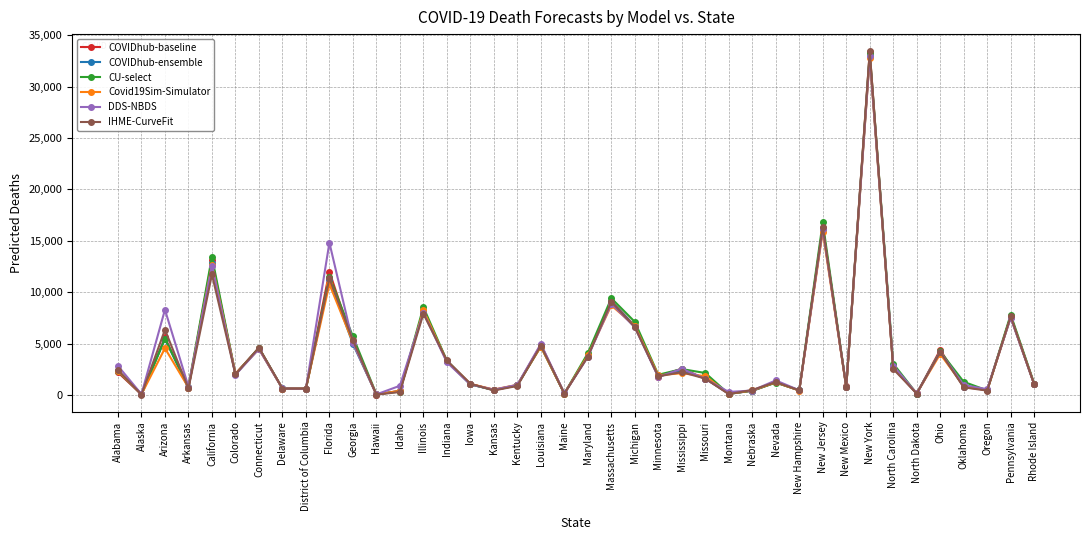

Which series changed the most between Idaho and Ohio?

COVIDhub-baseline